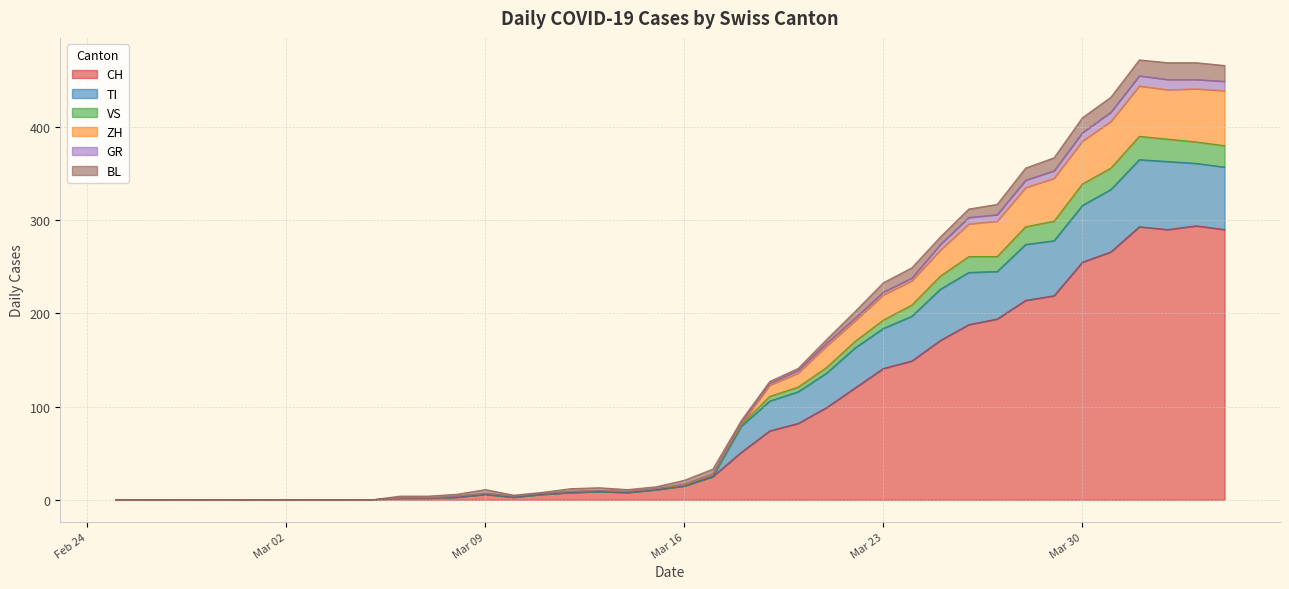

What are all the series names shown in the legend?

CH, TI, VS, ZH, GR, BL